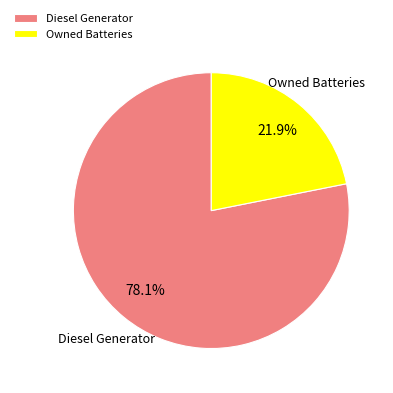

Combined, do Diesel Generator and Owned Batteries account for over 50%?

Yes